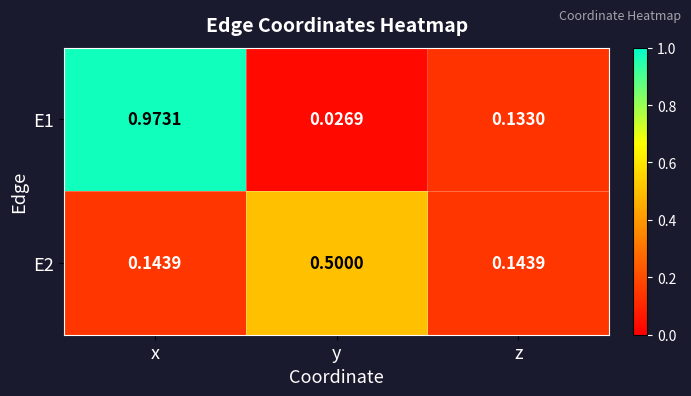

Which label corresponds to the smallest value in the chart?

y